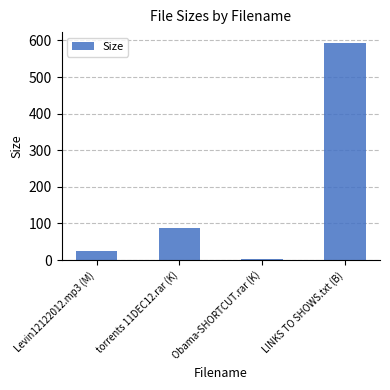

What is the greatest value displayed?

593.0